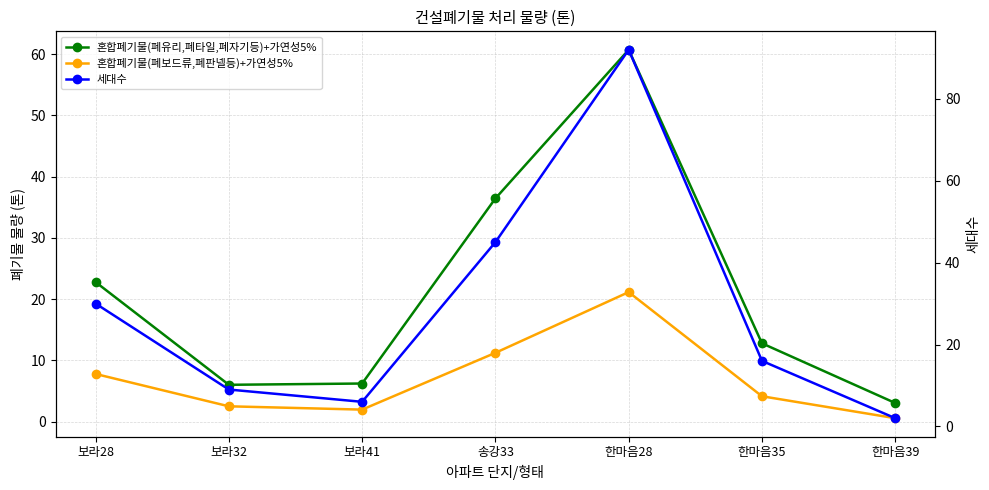

True or false: 혼합폐기물(폐유리,폐타일,폐자기등)+가연성5% and 혼합폐기물(폐보드류,폐판넬등)+가연성5% cross at least once.

False